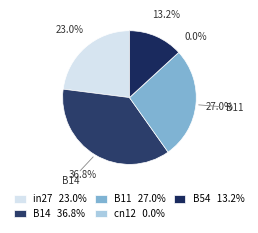

The cn12 slice represents 0% of the pie. True or false?

True